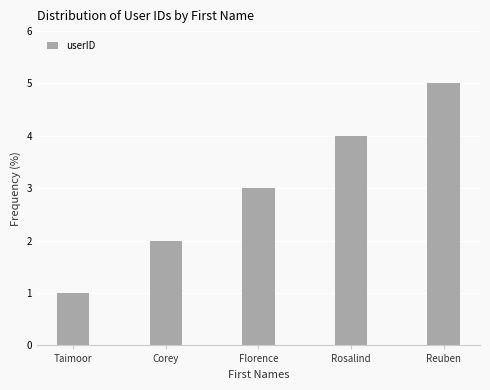

Reading left to right, what are all the values shown in this chart?

Taimoor=1	Corey=2	Florence=3	Rosalind=4	Reuben=5